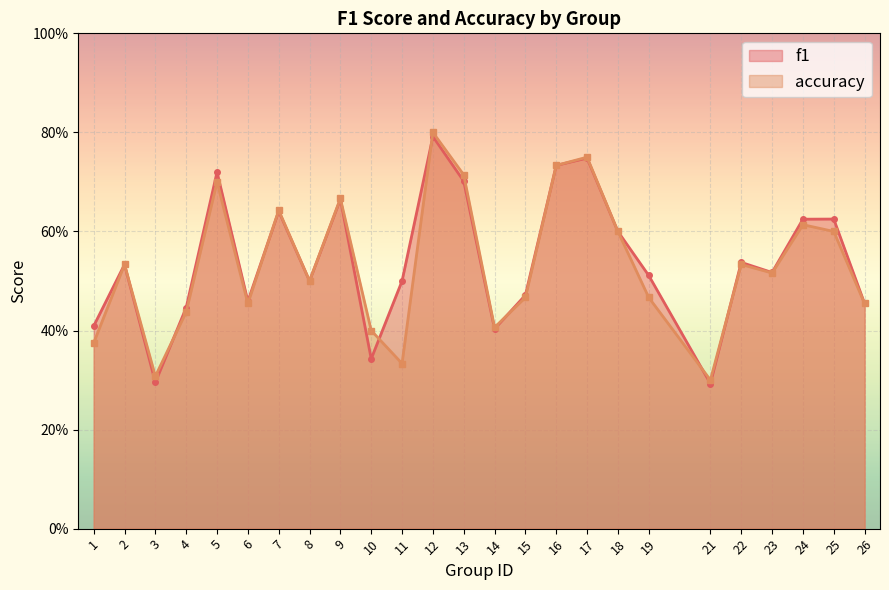

Reading left to right, what are all the values shown in this chart?

f1: 1=0.4	2=0.5	3=0.3	4=0.4	5=0.7	6=0.5	7=0.6	8=0.5	9=0.7	10=0.3	11=0.5	12=0.8	13=0.7	14=0.4	15=0.5	16=0.7	17=0.7	18=0.6	19=0.5	21=0.3	22=0.5	23=0.5	24=0.6	25=0.6	26=0.5
accuracy: 1=0.4	2=0.5	3=0.3	4=0.4	5=0.7	6=0.5	7=0.6	8=0.5	9=0.7	10=0.4	11=0.3	12=0.8	13=0.7	14=0.4	15=0.5	16=0.7	17=0.8	18=0.6	19=0.5	21=0.3	22=0.5	23=0.5	24=0.6	25=0.6	26=0.5